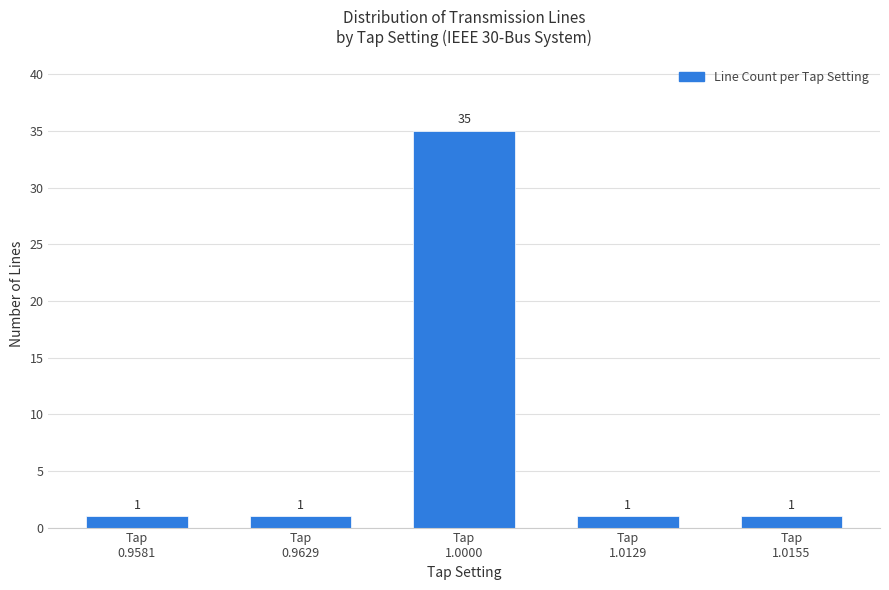

True or false: the data shows 1 at Tap
1.0155.

True